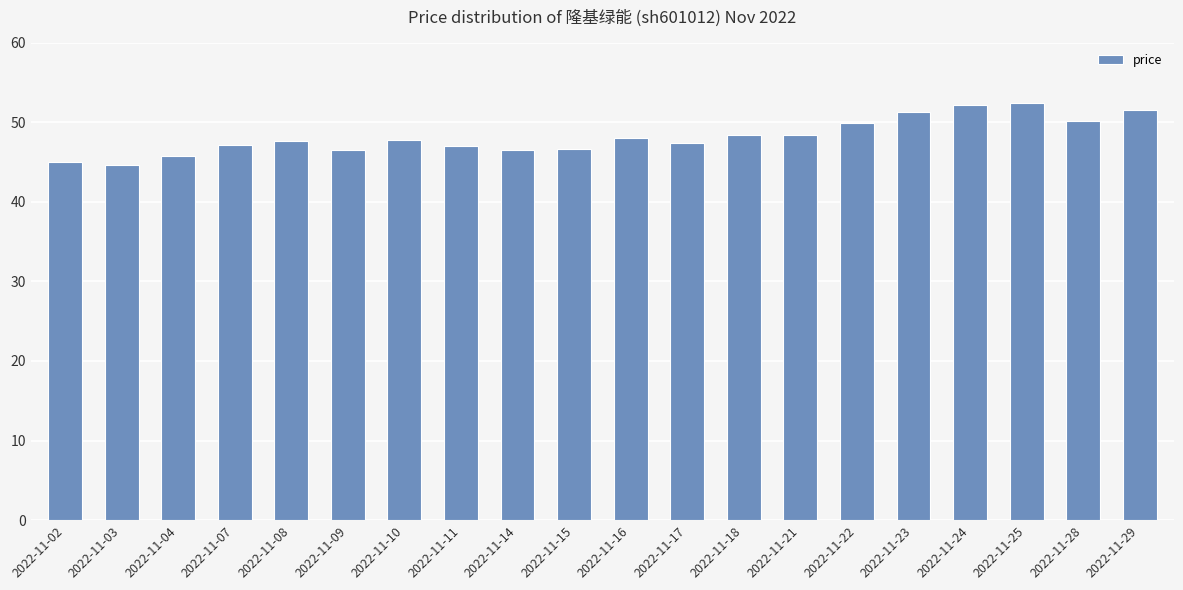

What is the value of the 7th bar from the left?

47.8